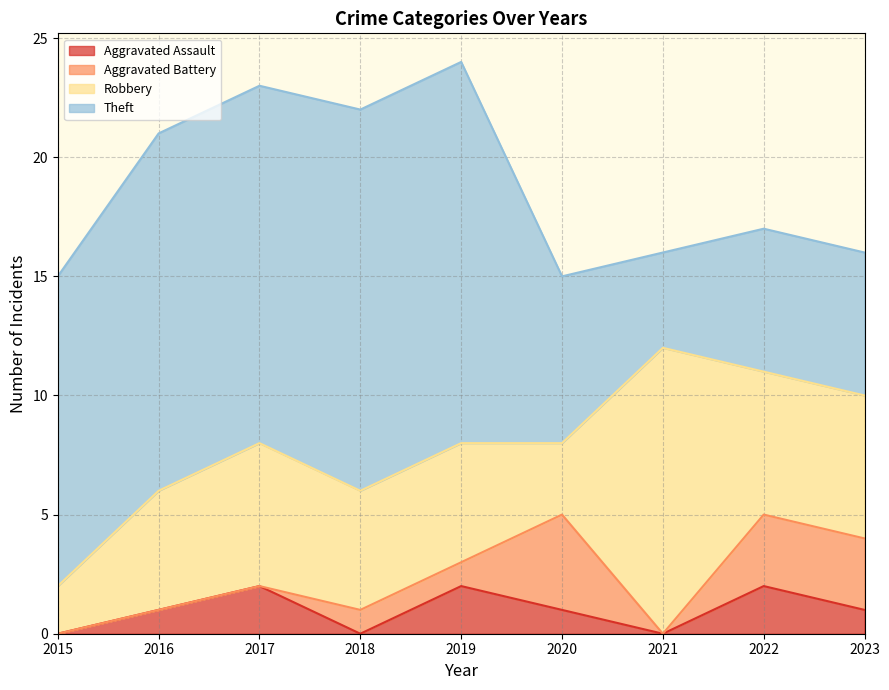

Reading left to right, transcribe all the data shown in this chart.

Aggravated Assault: 2015=0	2016=1	2017=2	2018=0	2019=2	2020=1	2021=0	2022=2	2023=1
Aggravated Battery: 2015=0	2016=0	2017=0	2018=1	2019=1	2020=4	2021=0	2022=3	2023=3
Robbery: 2015=2	2016=5	2017=6	2018=5	2019=5	2020=3	2021=12	2022=6	2023=6
Theft: 2015=13	2016=15	2017=15	2018=16	2019=16	2020=7	2021=4	2022=6	2023=6